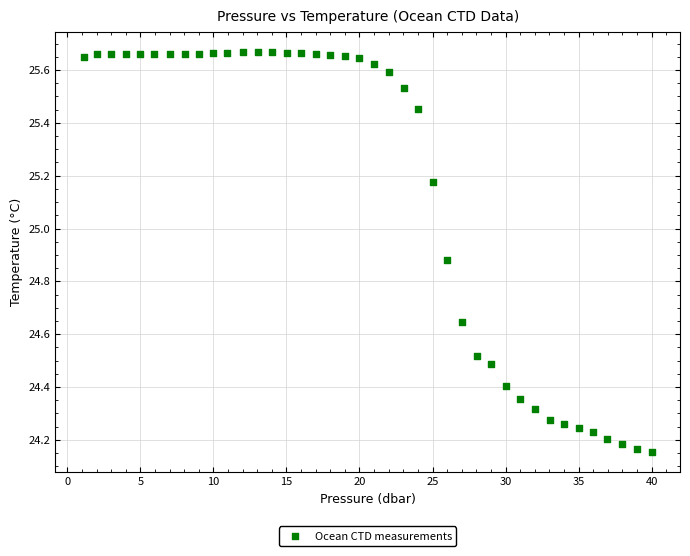

What is the range of Y values (max minus min)?

1.5